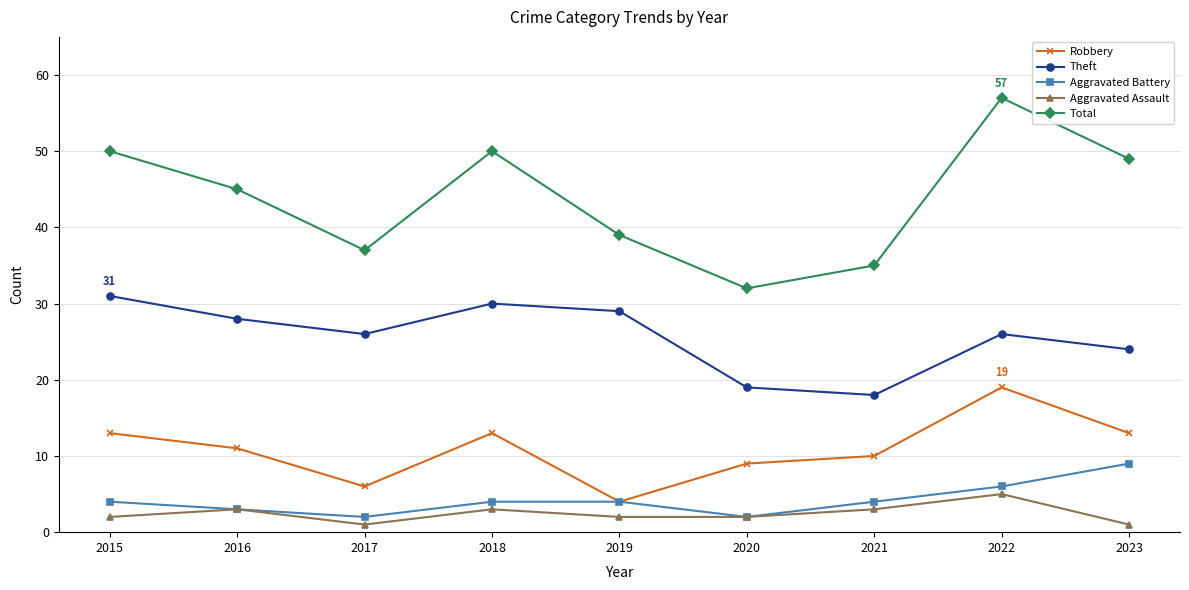

In Total, how many points are higher than both neighbors (excluding endpoints)?

2